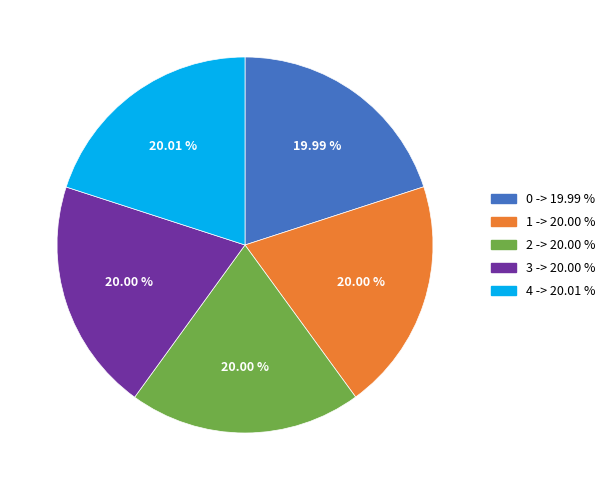

Is the sum of 3 and 0 greater than half?

No